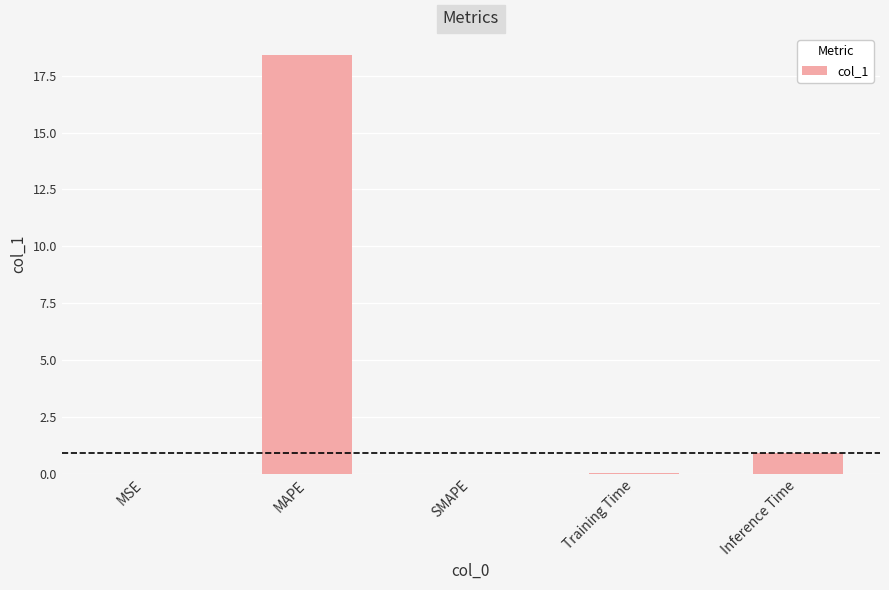

At which label is the value closest to 9?

Inference Time